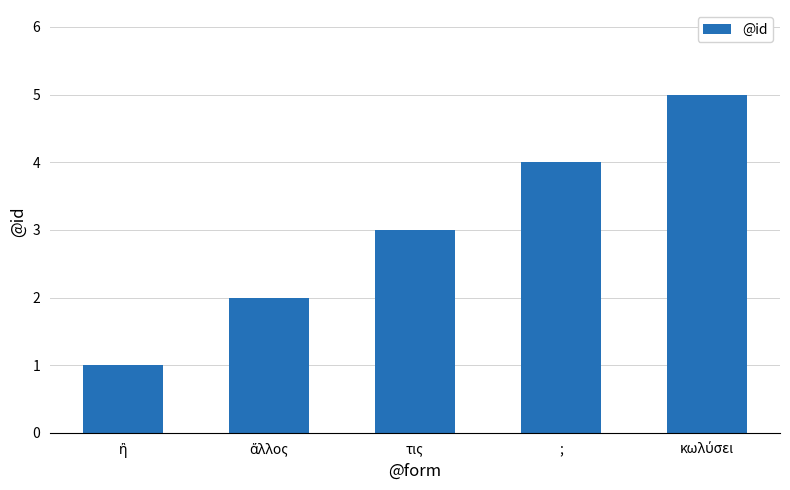

What is the minimum value shown in the chart?

1